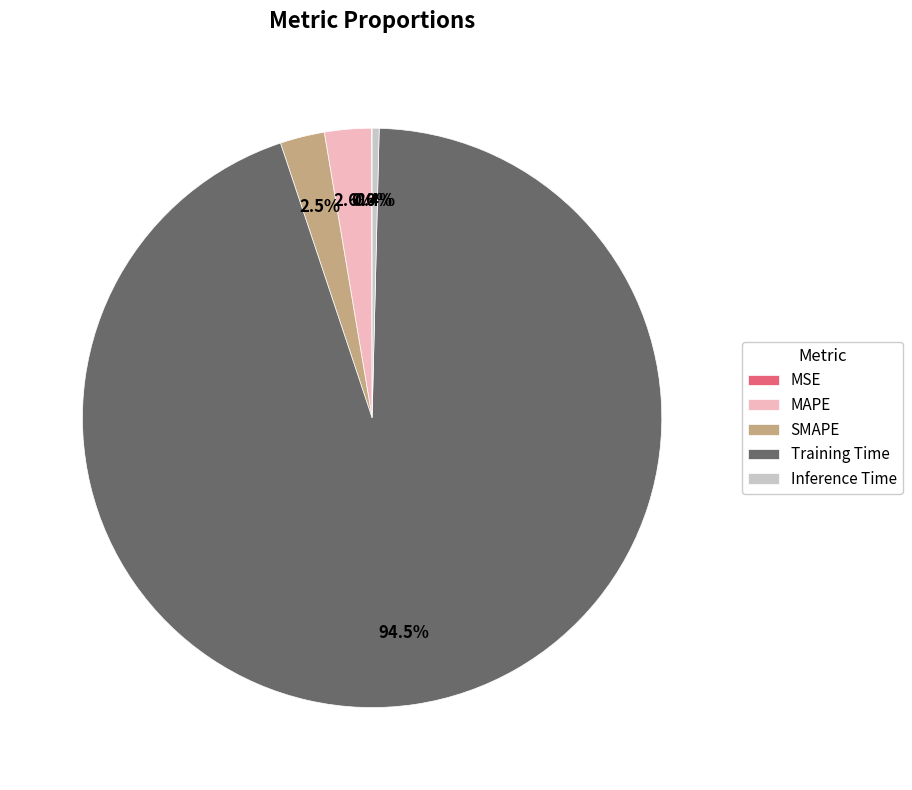

Is the sum of Training Time and MAPE greater than half?

Yes